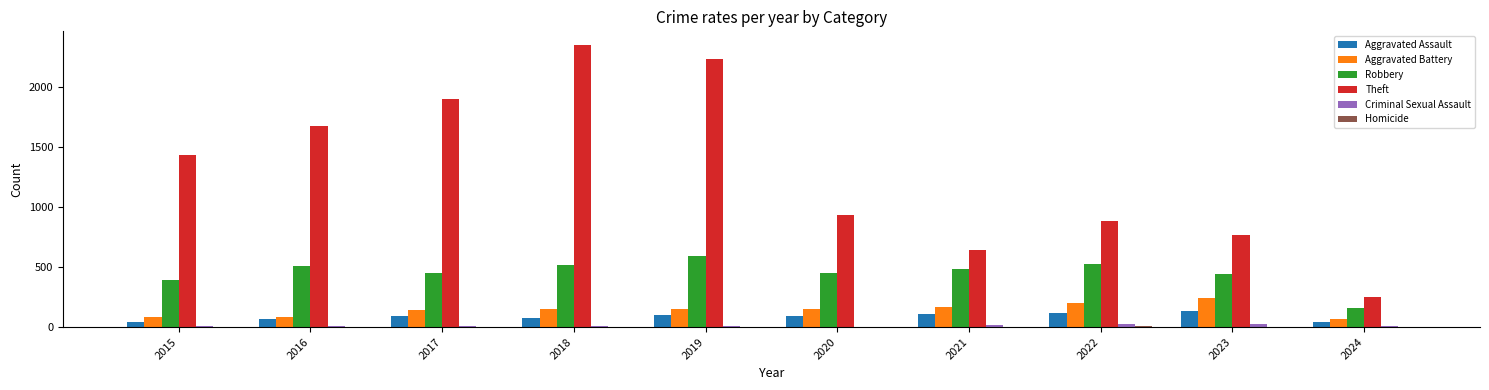

What is the sum of all Theft values?

13038